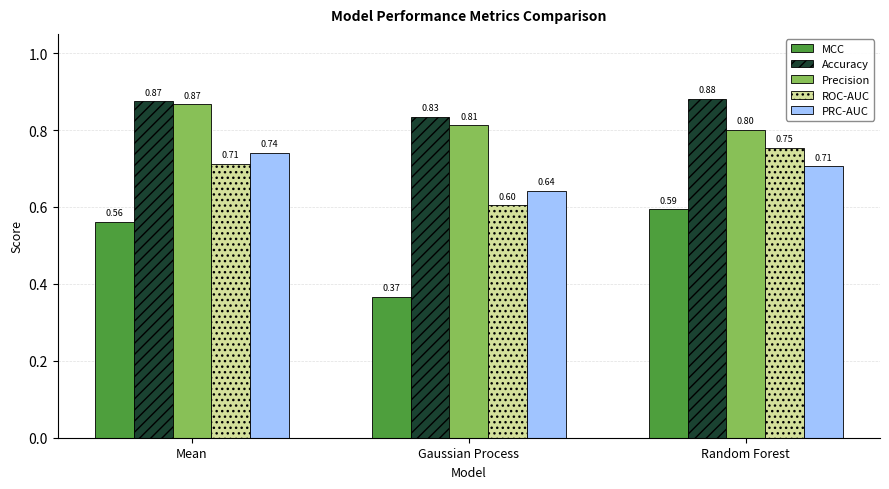

Which category has the lowest value across all series?

Gaussian Process